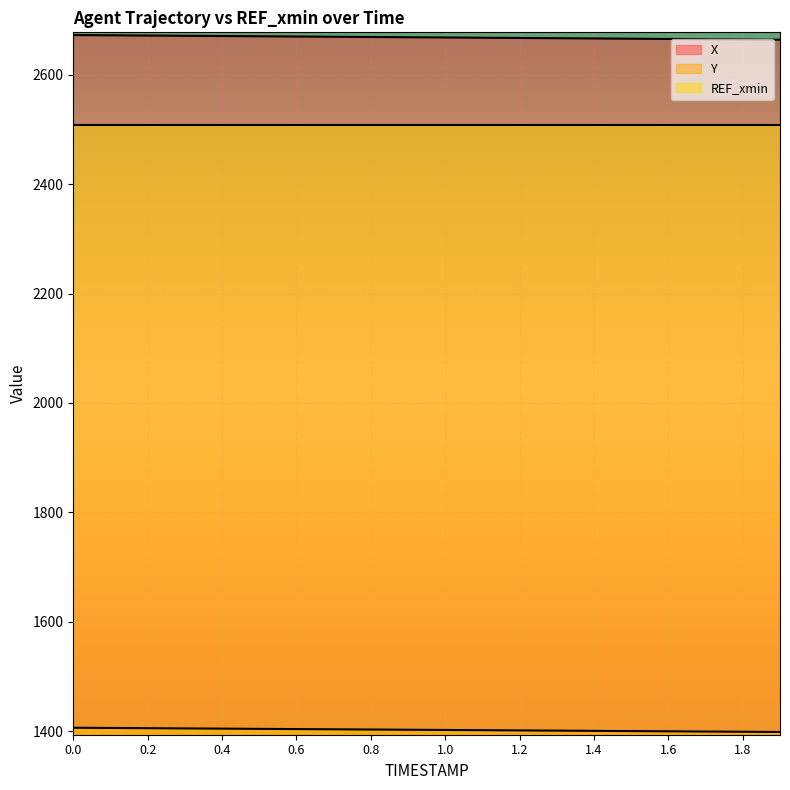

How many series are shown in this chart?

3